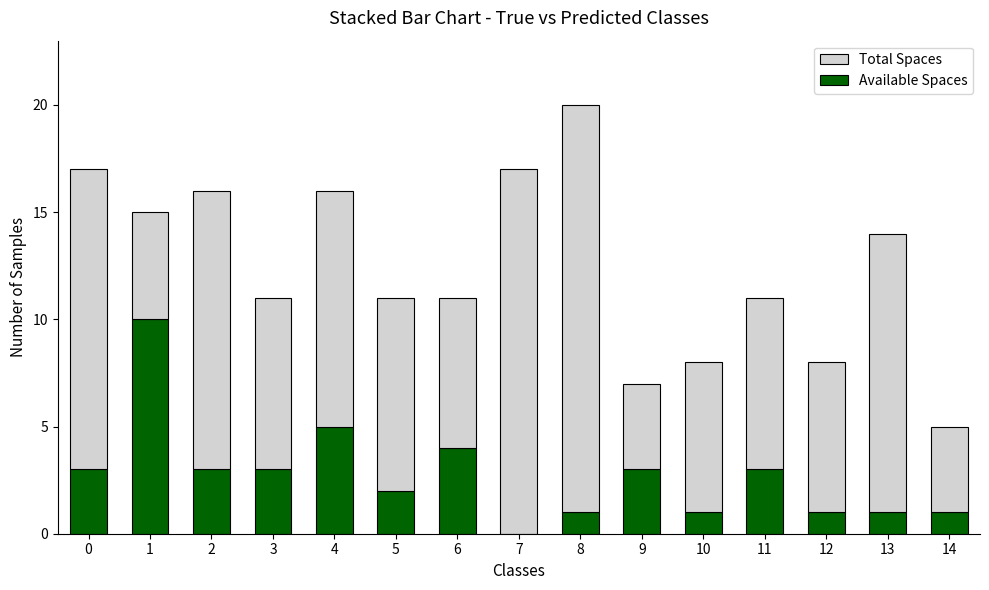

The value of Available Spaces at 7 is 4. True or false?

False